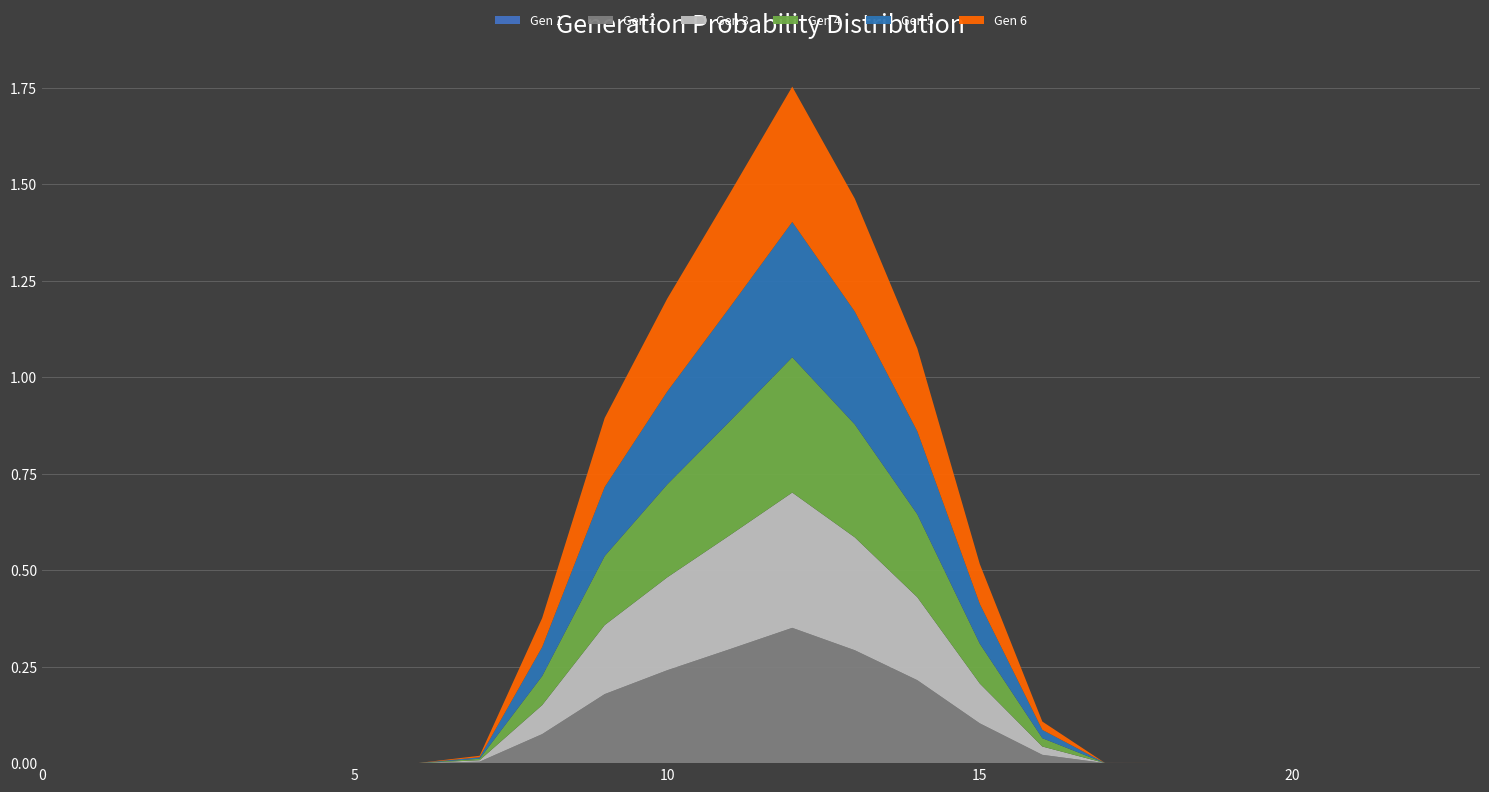

Reading right to left, extract all data points from this chart.

Gen 1: 0.0	0.0	0.0	0.0	0.0	0.0	0.0	0.0	0.0	0.0	0.0	0.0	0.0	0.0	0.0	0.0	0.0	0.0	0.0	0.0	0.0	0.0	0.0	0.0
Gen 2: 0.0	0.0	0.0	0.0	0.0	0.0	0.0	0.0	0.1	0.2	0.3	0.4	0.3	0.2	0.2	0.1	0.0	0.0	0.0	0.0	0.0	0.0	0.0	0.0
Gen 3: 0.0	0.0	0.0	0.0	0.0	0.0	0.0	0.0	0.1	0.2	0.3	0.4	0.3	0.2	0.2	0.1	0.0	0.0	0.0	0.0	0.0	0.0	0.0	0.0
Gen 4: 0.0	0.0	0.0	0.0	0.0	0.0	0.0	0.0	0.1	0.2	0.3	0.4	0.3	0.2	0.2	0.1	0.0	0.0	0.0	0.0	0.0	0.0	0.0	0.0
Gen 5: 0.0	0.0	0.0	0.0	0.0	0.0	0.0	0.0	0.1	0.2	0.3	0.4	0.3	0.2	0.2	0.1	0.0	0.0	0.0	0.0	0.0	0.0	0.0	0.0
Gen 6: 0.0	0.0	0.0	0.0	0.0	0.0	0.0	0.0	0.1	0.2	0.3	0.4	0.3	0.2	0.2	0.1	0.0	0.0	0.0	0.0	0.0	0.0	0.0	0.0